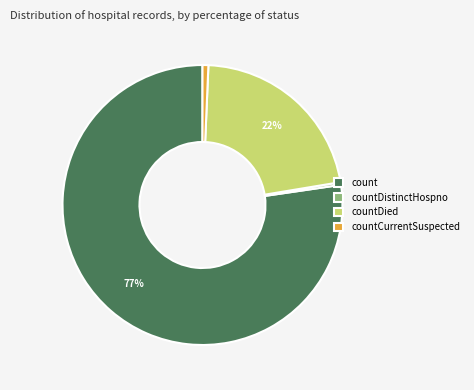

How many slices are in this pie chart?

4